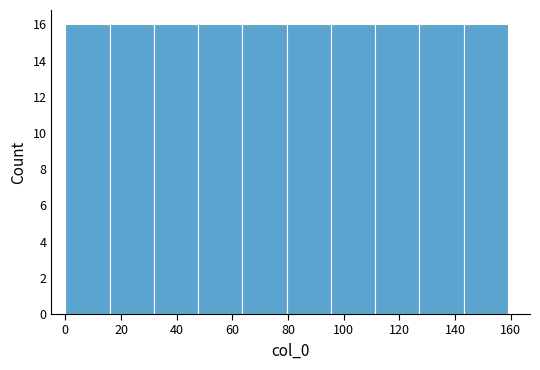

Reading left to right, list every bar in this chart as the range it spans on the x-axis followed by its height. Neither the bar edges nor the heights are printed on the chart, so give them approximately, as read against the axes.

0 to 16: 16
16 to 32: 16
32 to 48: 16
48 to 64: 16
64 to 80: 16
80 to 96: 16
96 to 112: 16
112 to 128: 16
128 to 144: 16
144 to 160: 16